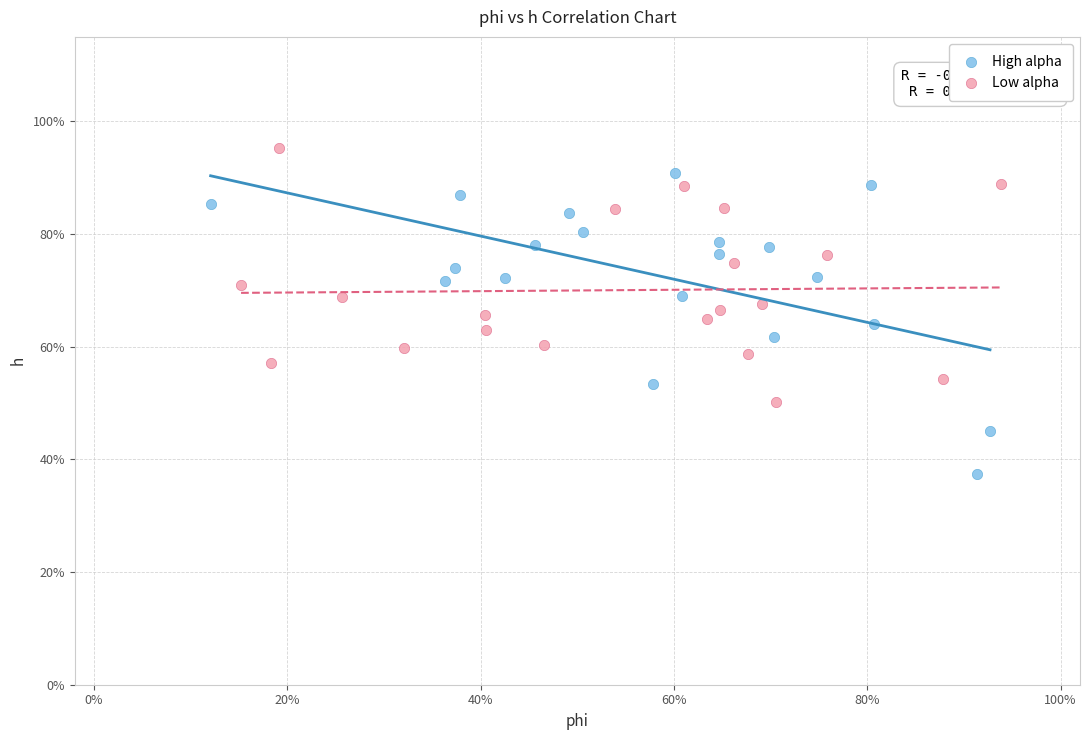

Which series contains the lowest Y value?

High alpha